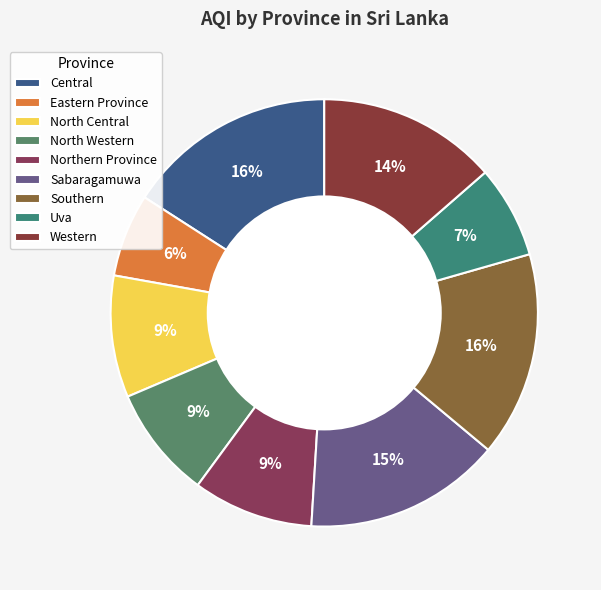

To the nearest percent, what is the difference between the Sabaragamuwa and North Western slice percentages?

6%